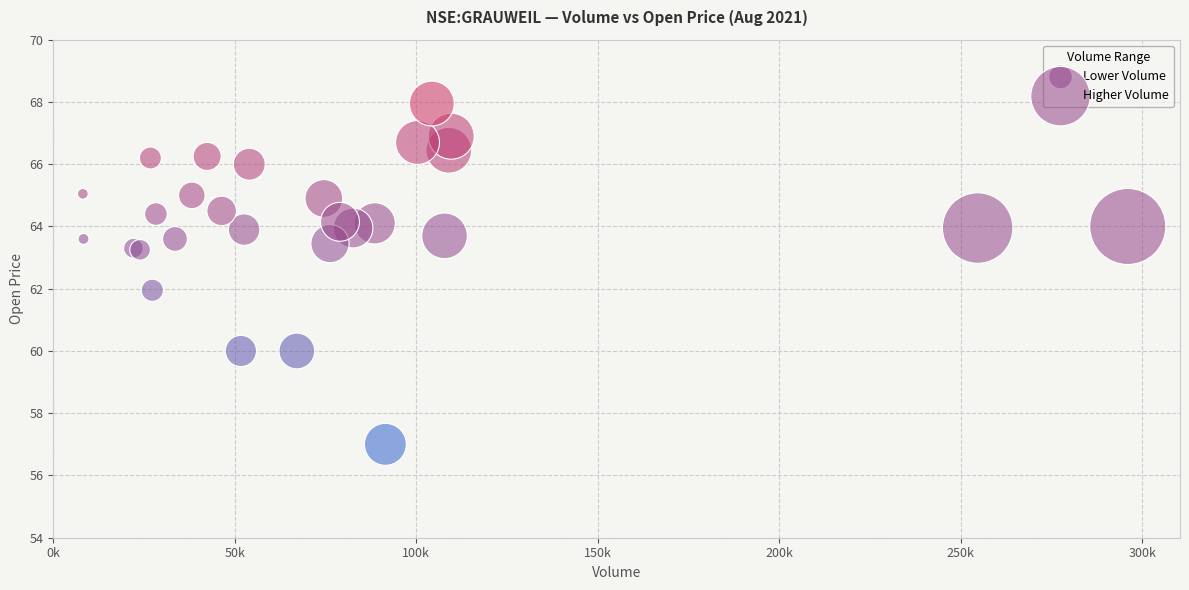

What are all the series names shown in the legend?

Lower Volume, Higher Volume